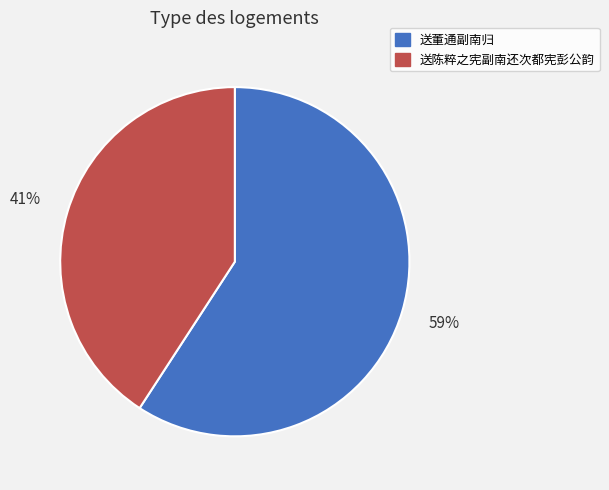

Does 送董通副南归 represent more than half of the total?

Yes